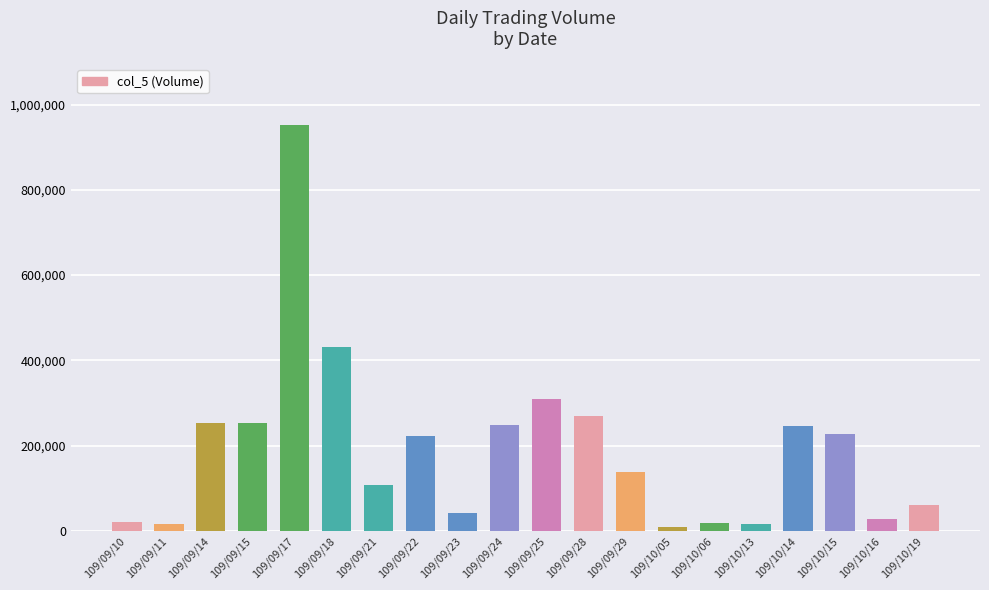

How many categories are shown in the chart?

20